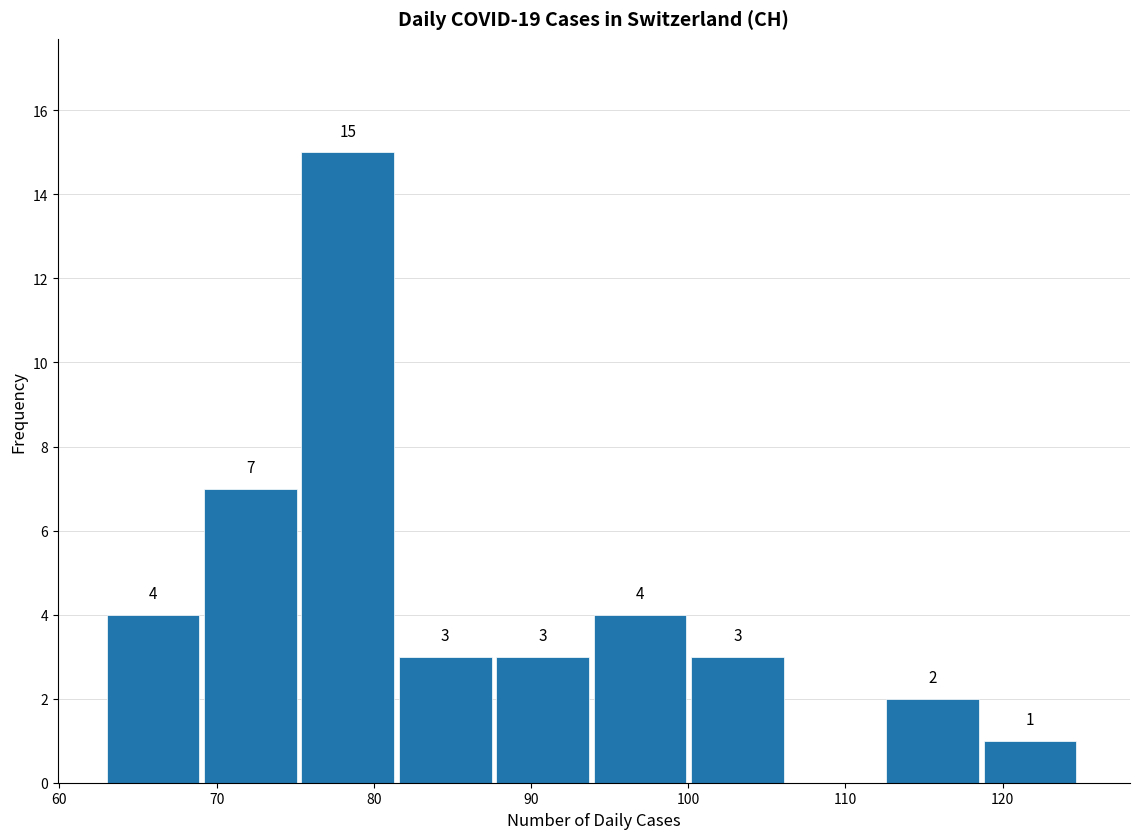

Over which range of the x-axis is the bar tallest?

75.4 to 81.6